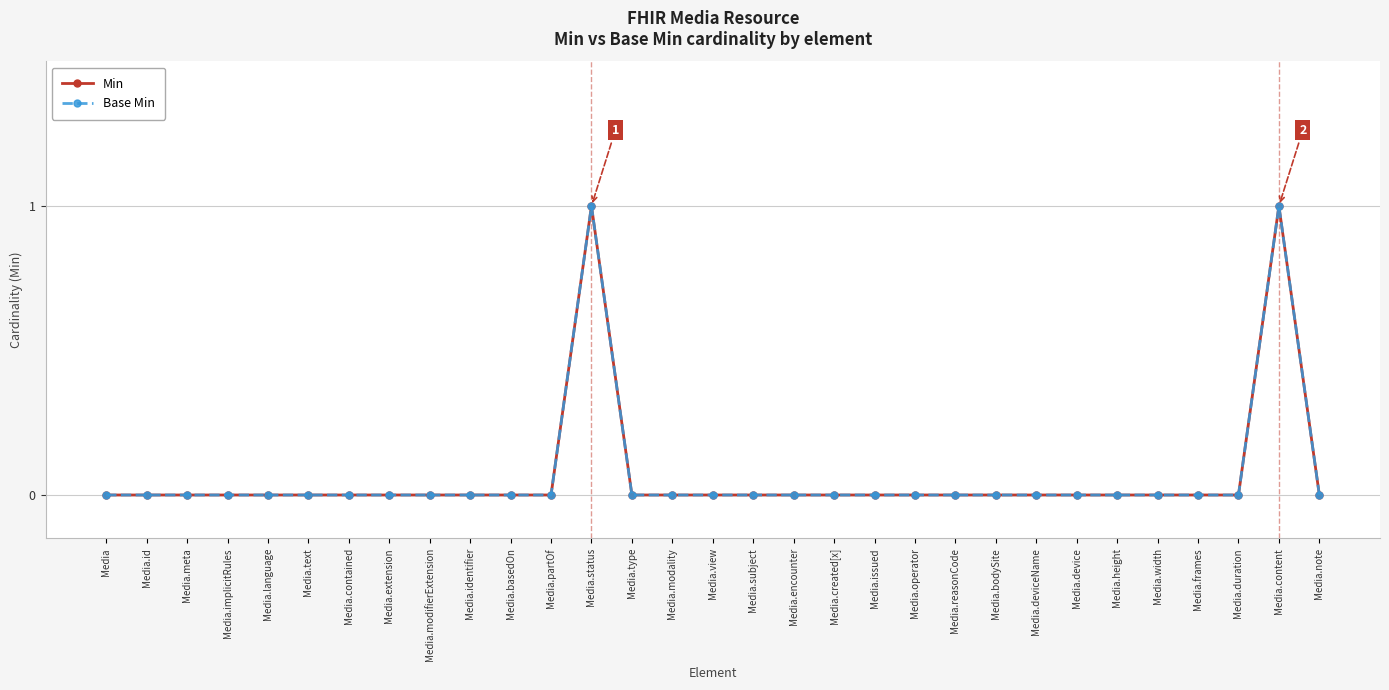

At which label does Min reach its minimum?

Media